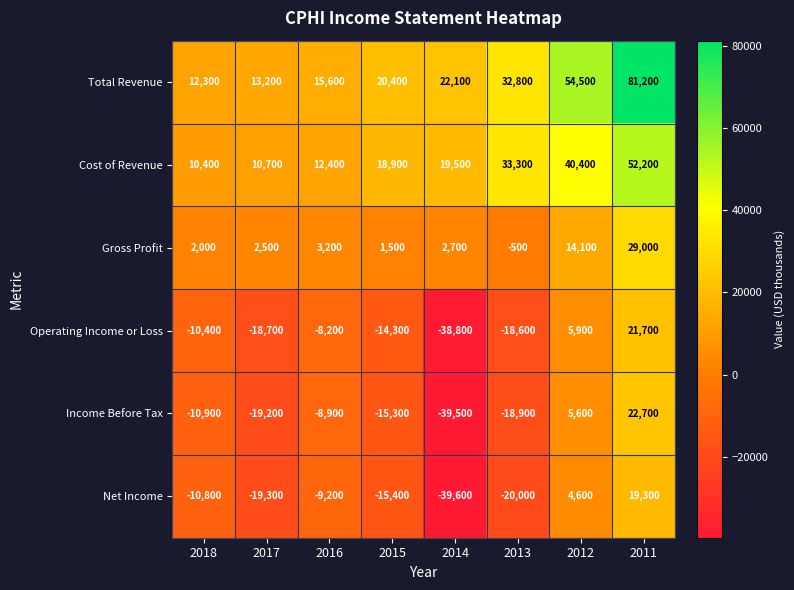

Where is Operating Income or Loss nearest to the value -8550?

2016